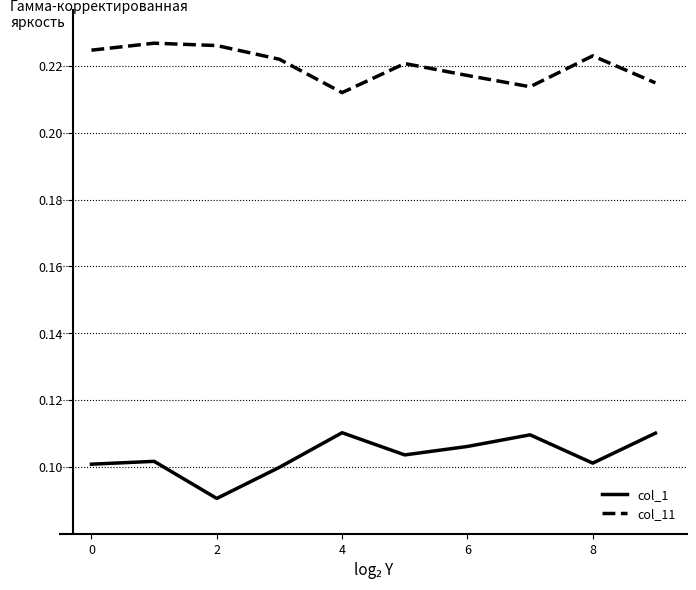

Which series has the largest total across all categories?

col_11